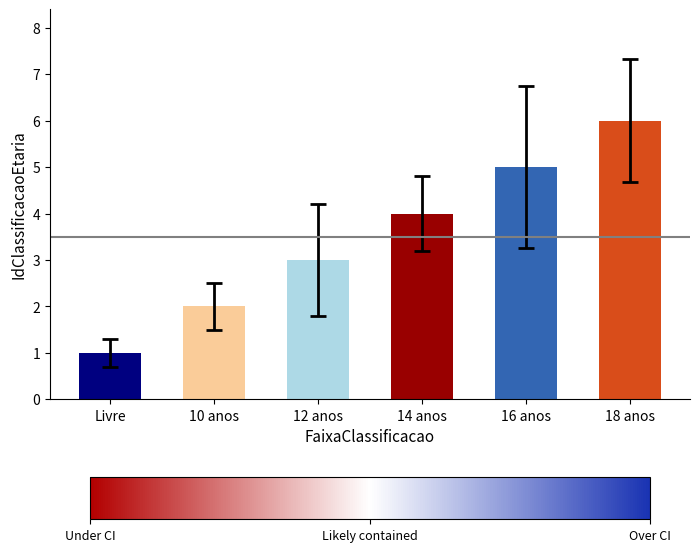

What is the minimum value shown in the chart?

1